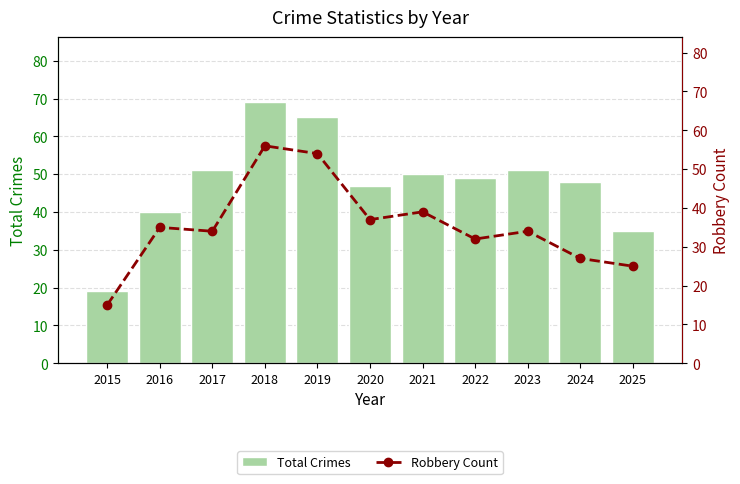

What is the value of the Total Crimes bar at the 5th from the left?

65